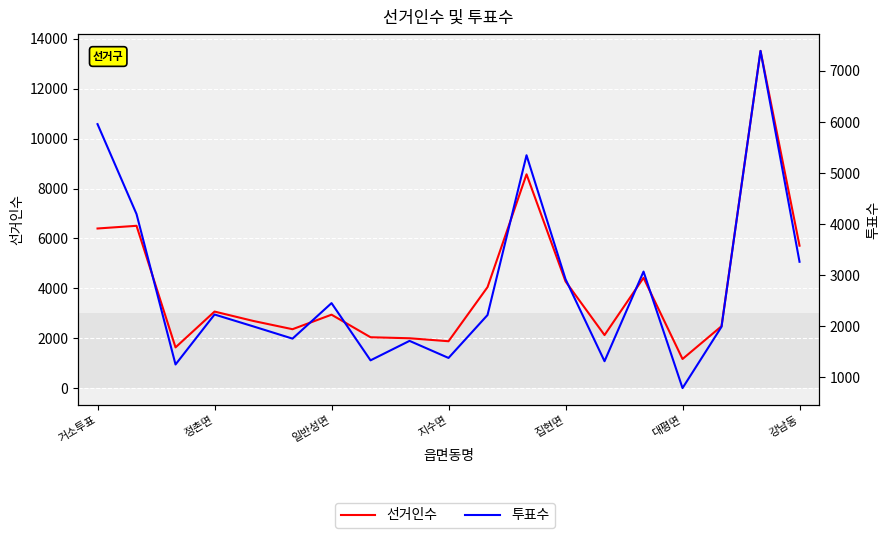

Count the number of categories in the chart.

19